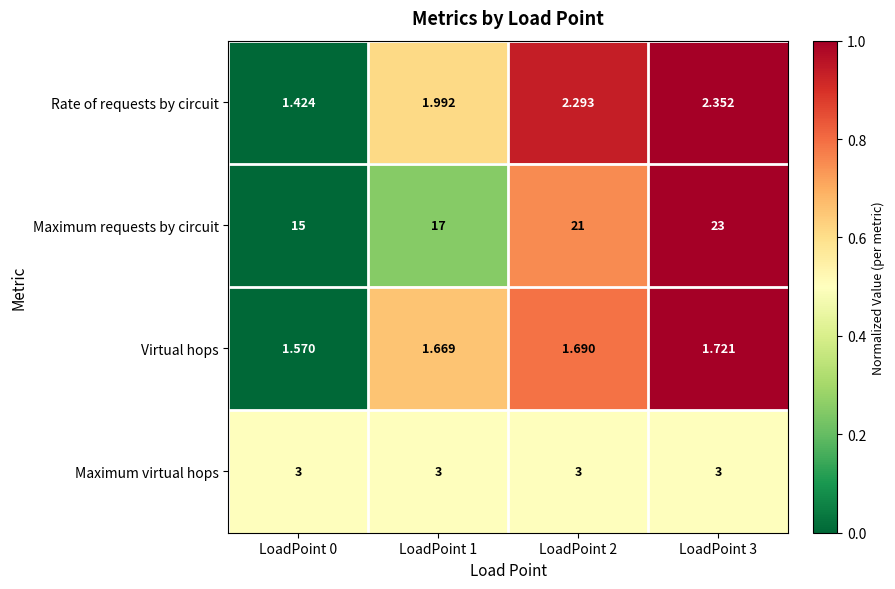

At LoadPoint 0, list the series in order from largest to smallest.

Maximum requests by circuit, Maximum virtual hops, Virtual hops, Rate of requests by circuit